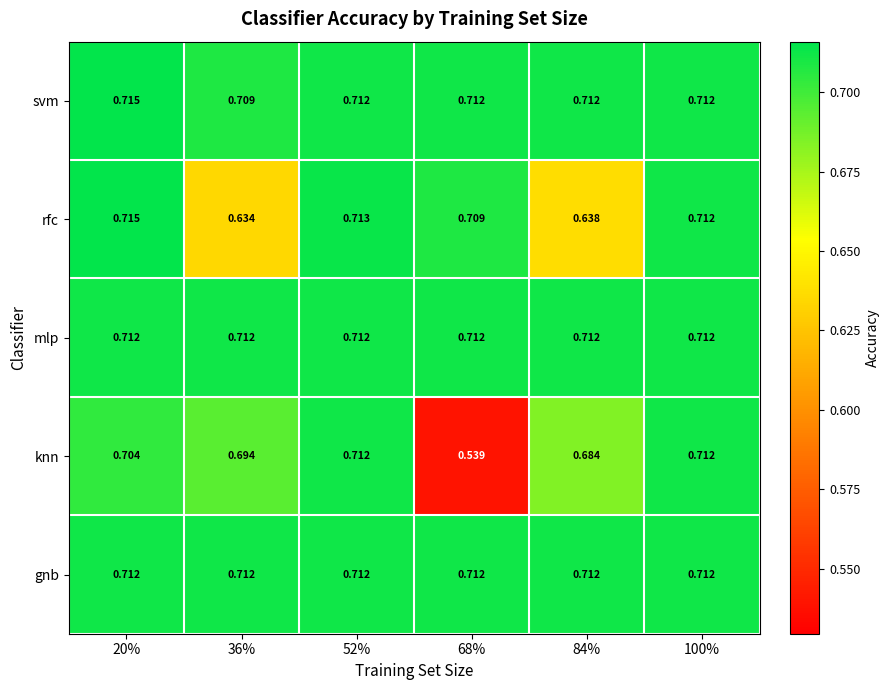

Is the value of rfc at 52% greater than the value of svm at 100%?

Yes